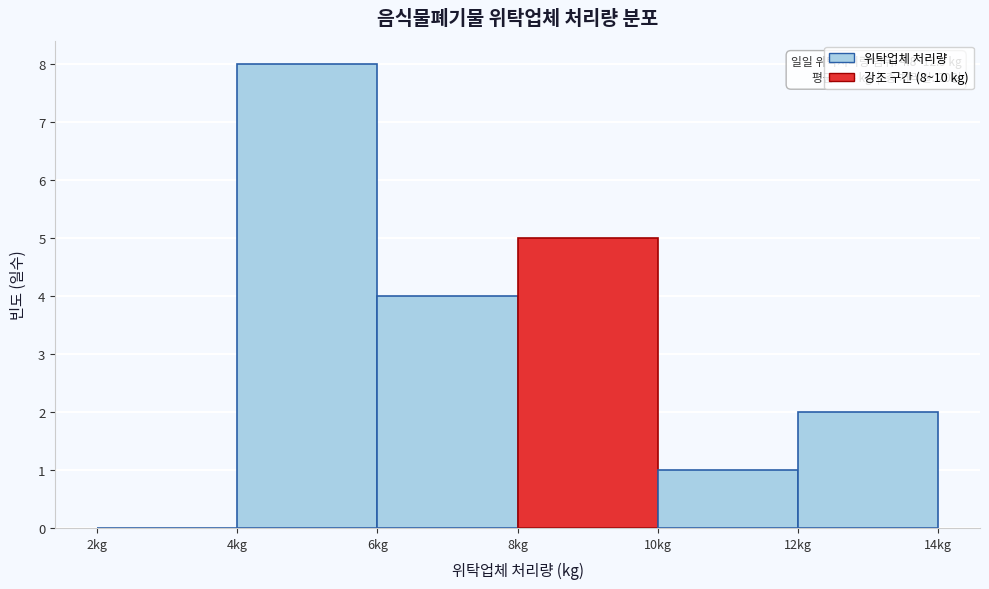

Which range on the x-axis has the tallest bar?

4 to 6